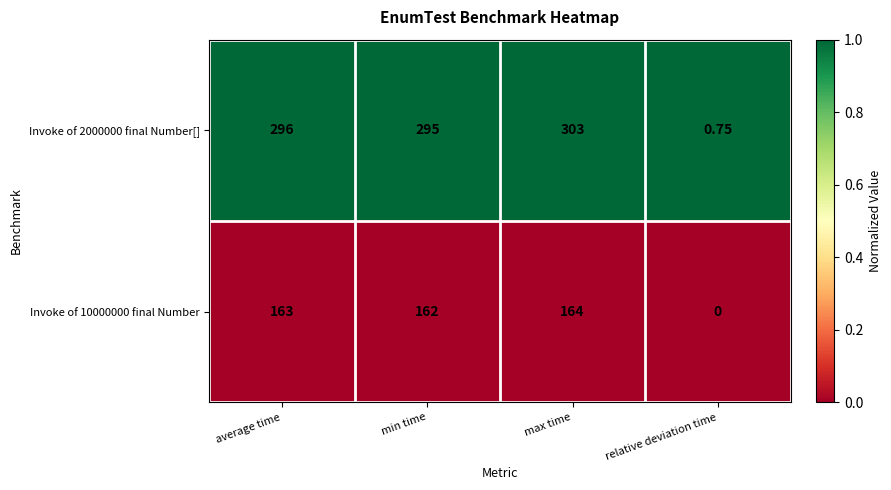

Is the value of Invoke of 2000000 final Number[] at average time greater than the value of Invoke of 10000000 final Number at max time?

Yes